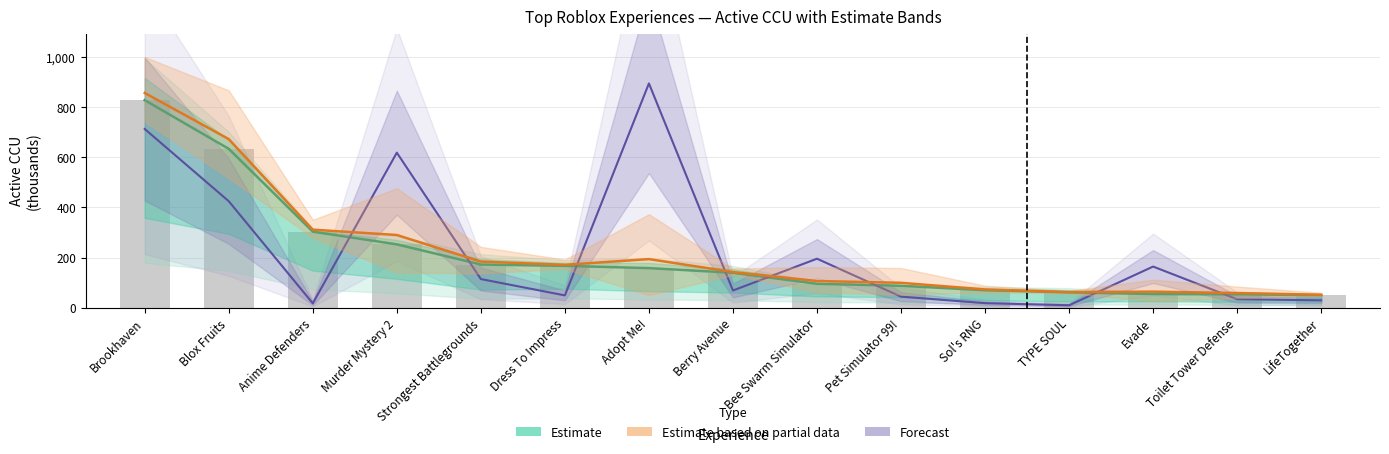

What is the maximum value shown in the chart?

856.4